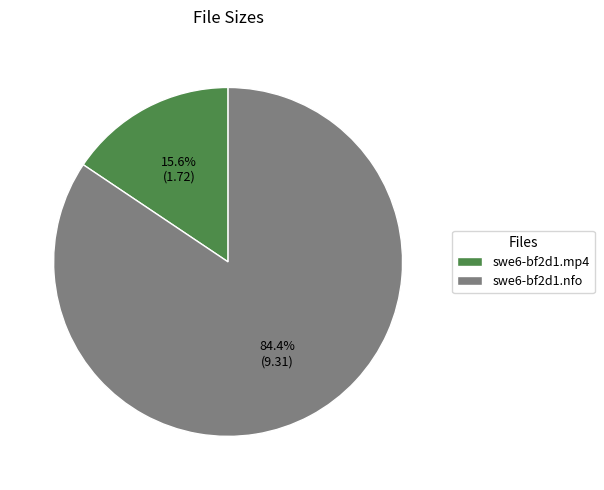

What is the smallest slice in the pie chart?

swe6-bf2d1.mp4